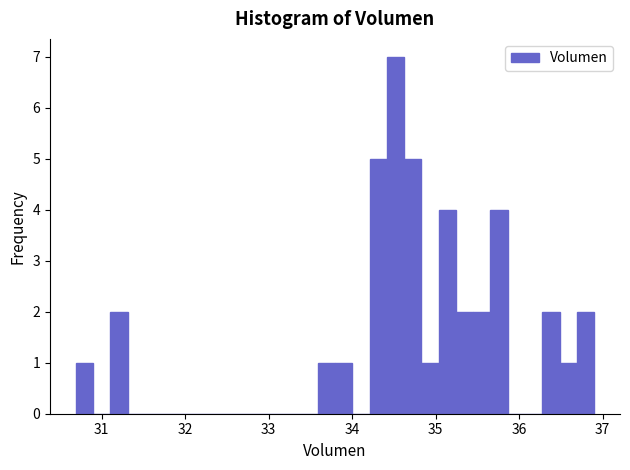

Read against the x-axis, roughly where is the centre of the tallest bar?

34.5